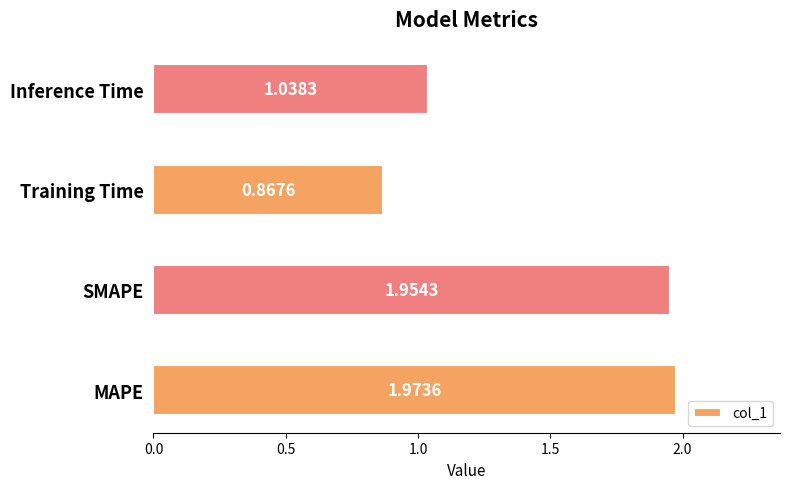

At which label is the value closest to 1?

Inference Time